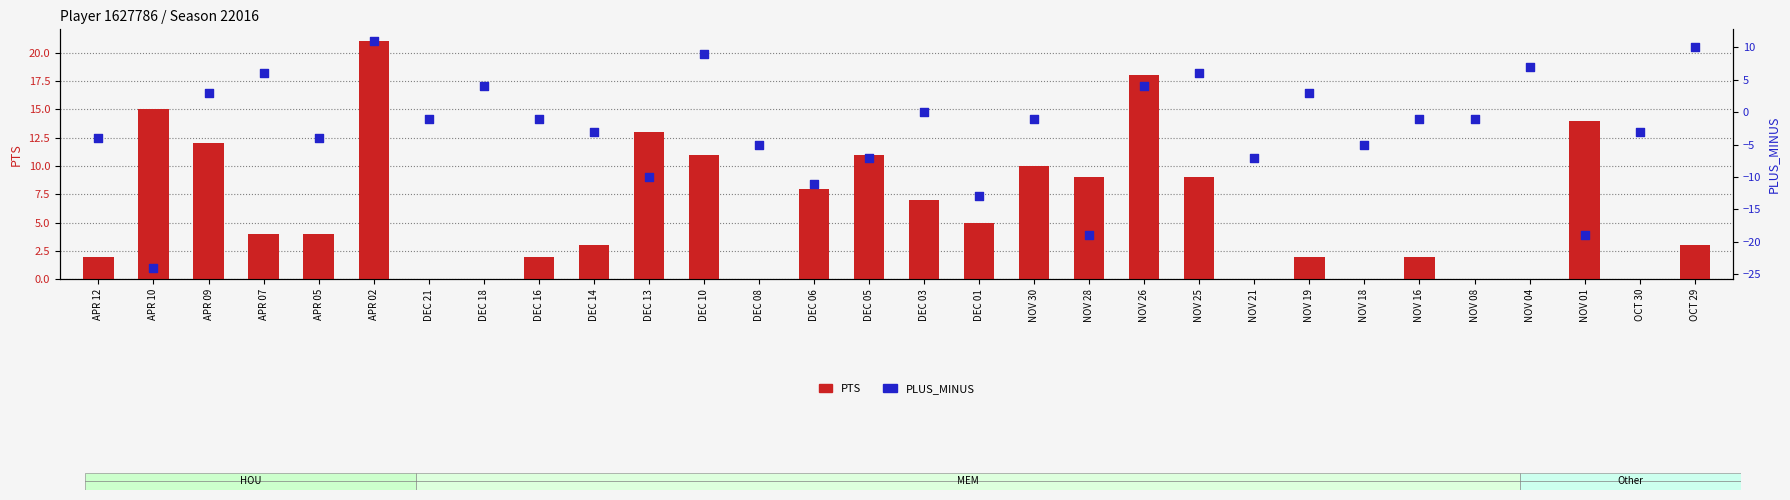

Which series has the widest spread of Y values?

PLUS_MINUS